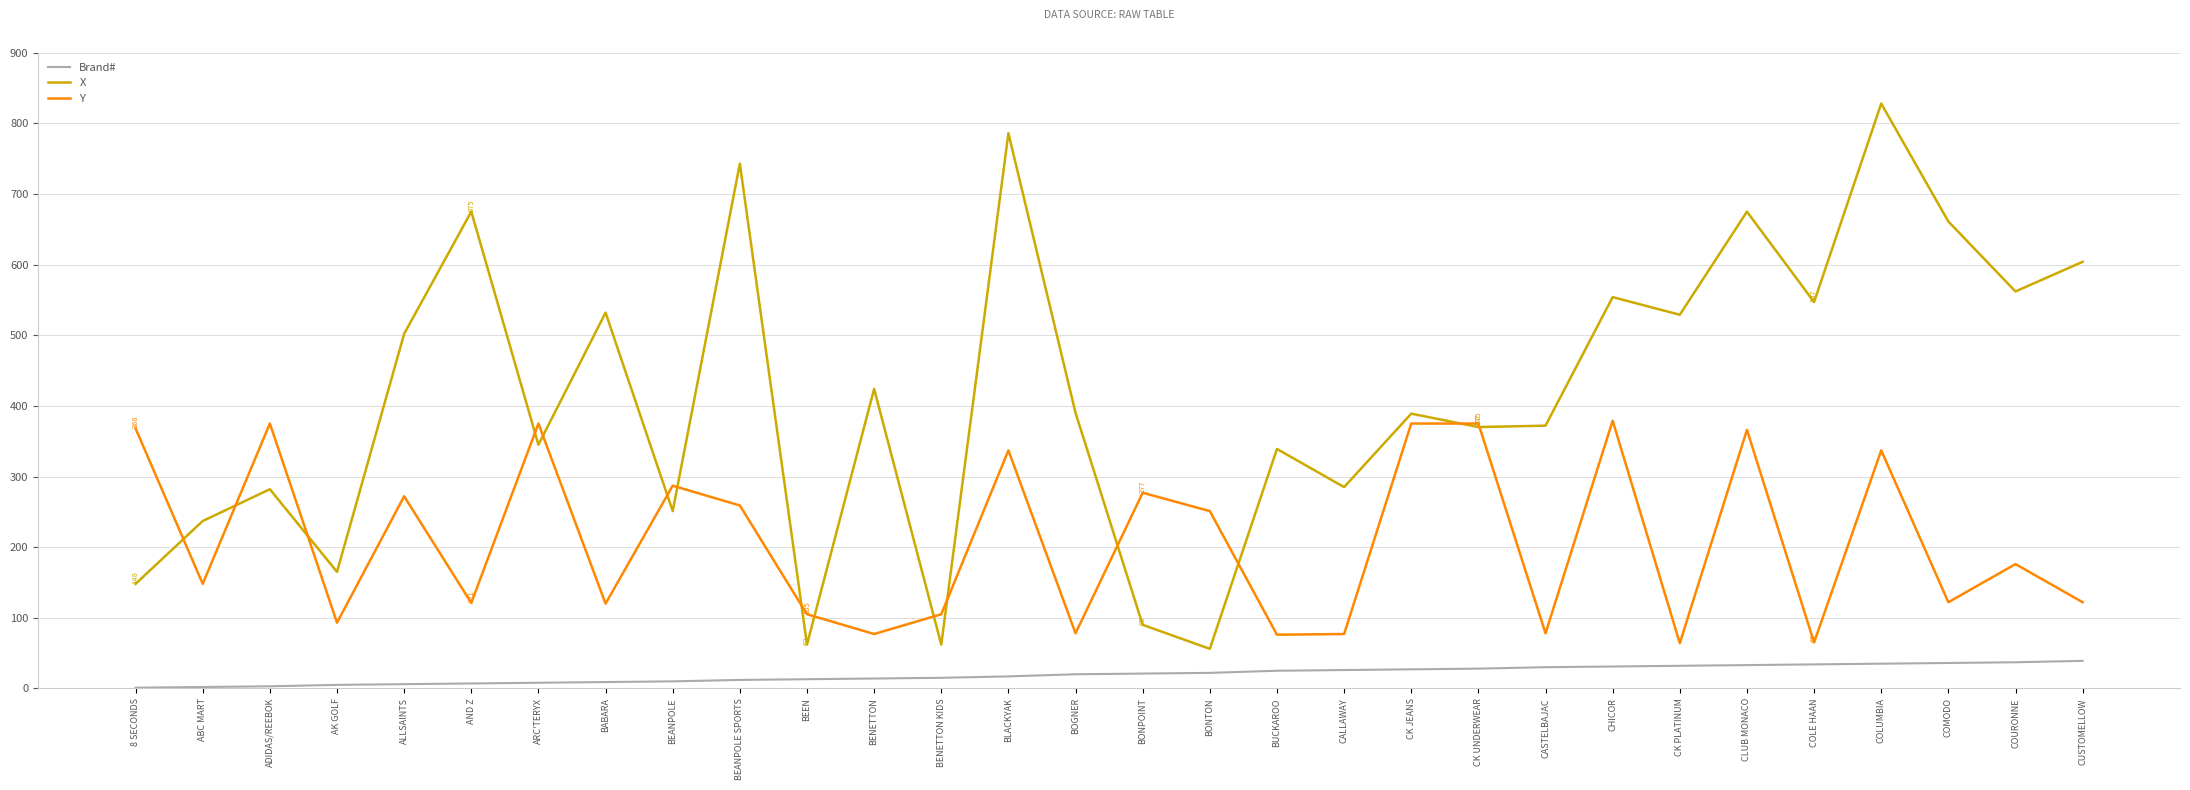

What are all the series names shown in the legend?

Brand#, X, Y